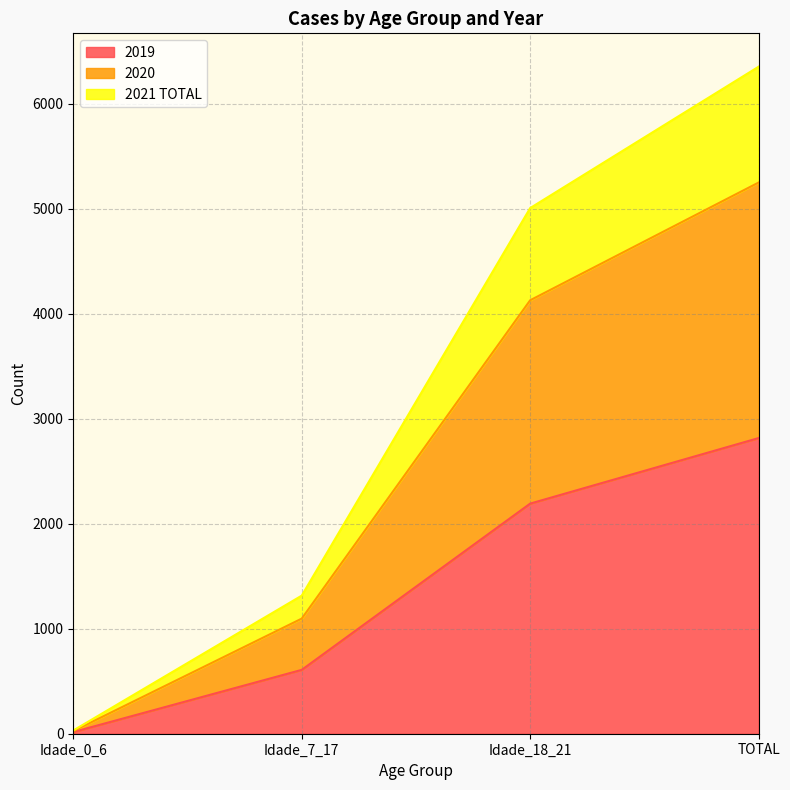

Reading right to left, list the values for the 2019 series.

TOTAL=2815	Idade_18_21=2191	Idade_7_17=608	Idade_0_6=16